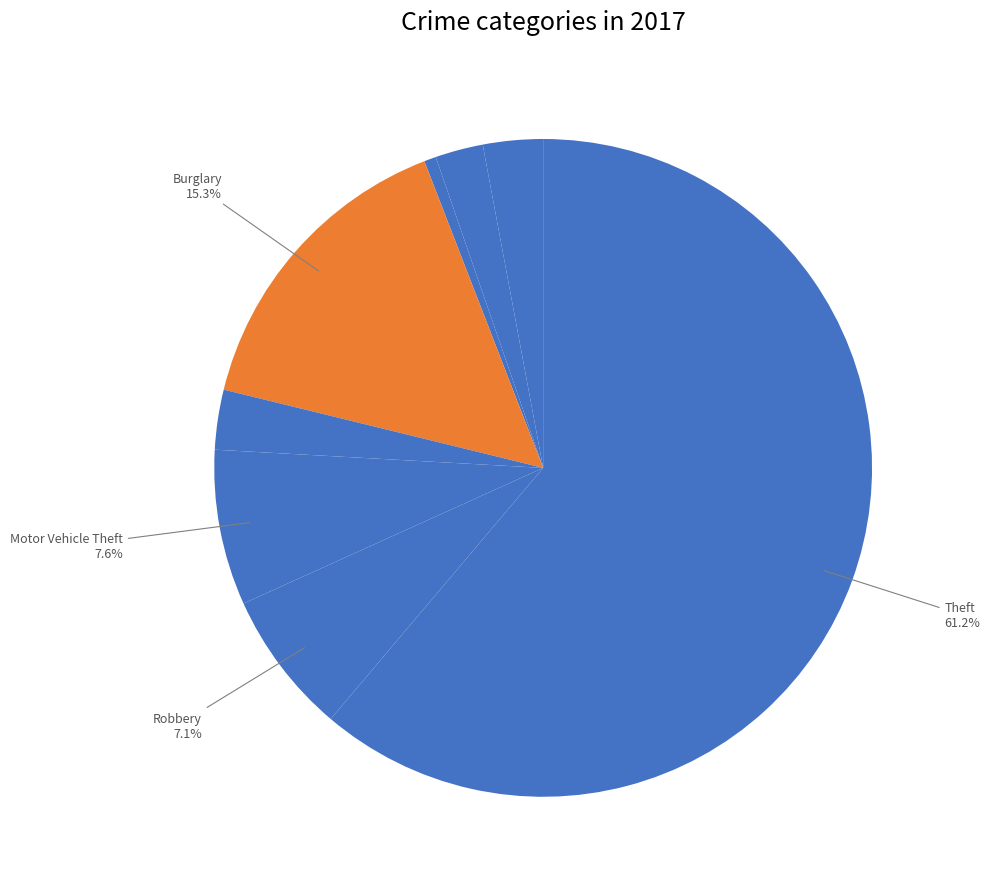

Rank the categories by value from lowest to highest.

Arson, Aggravated Battery, Aggravated Assault, Criminal Sexual Assault, Robbery, Motor Vehicle Theft, Burglary, Theft